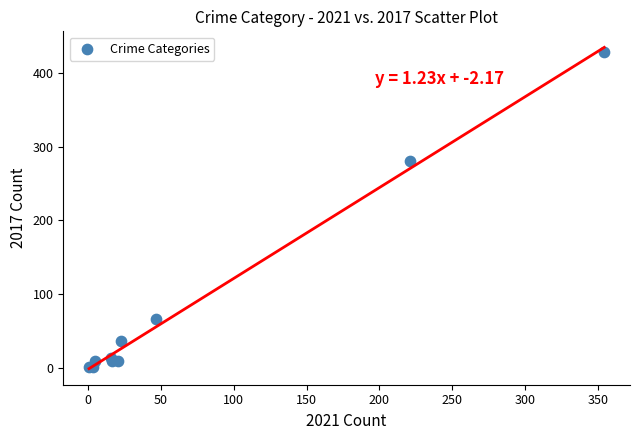

What Y value in the scatter plot is closest to 214?

280